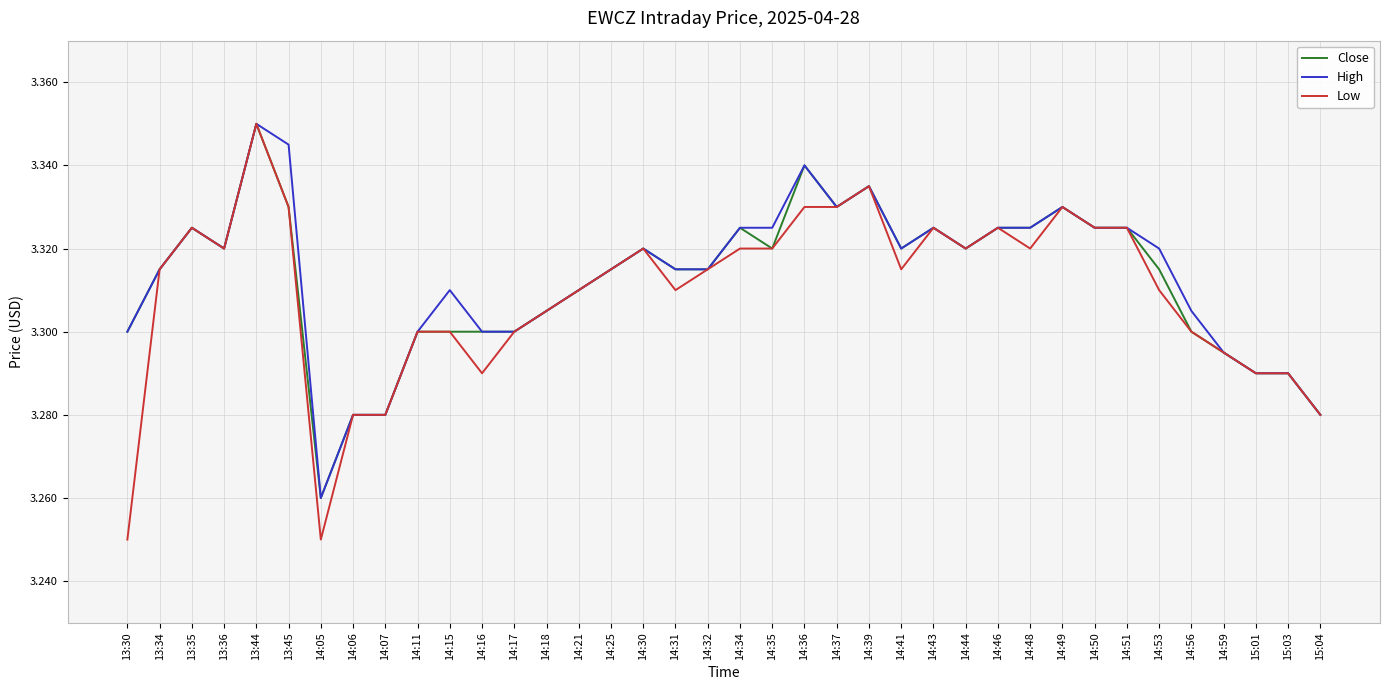

Where is High nearest to the value 3?

14:05